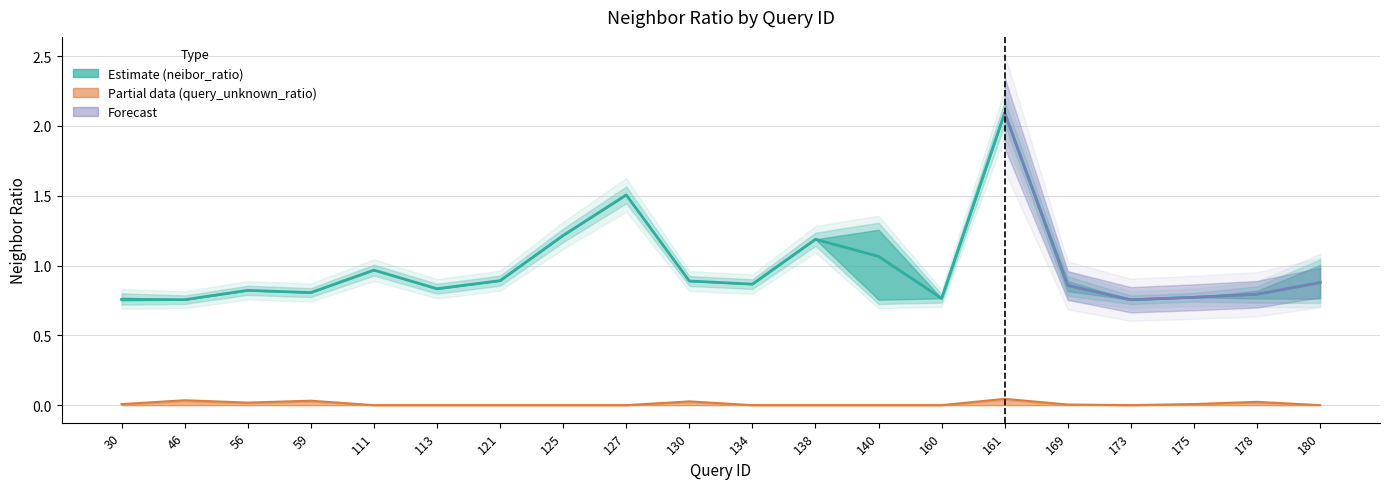

True or false: the data shows 0.9 at 134.

True